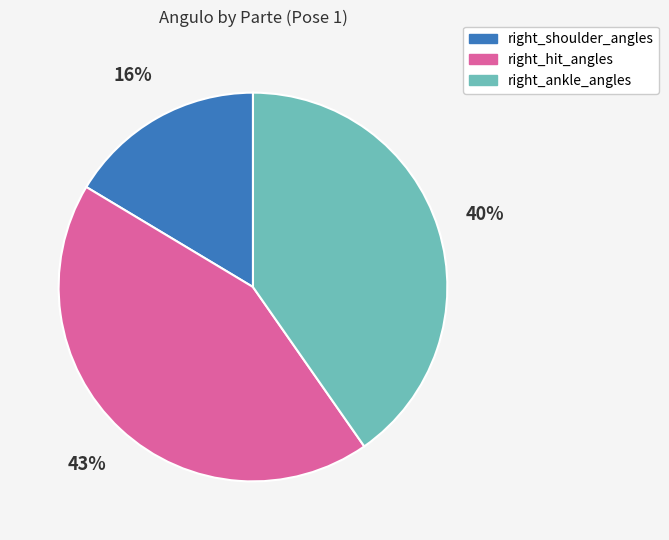

To the nearest percent, what is the difference between the largest and smallest slice percentages?

27%